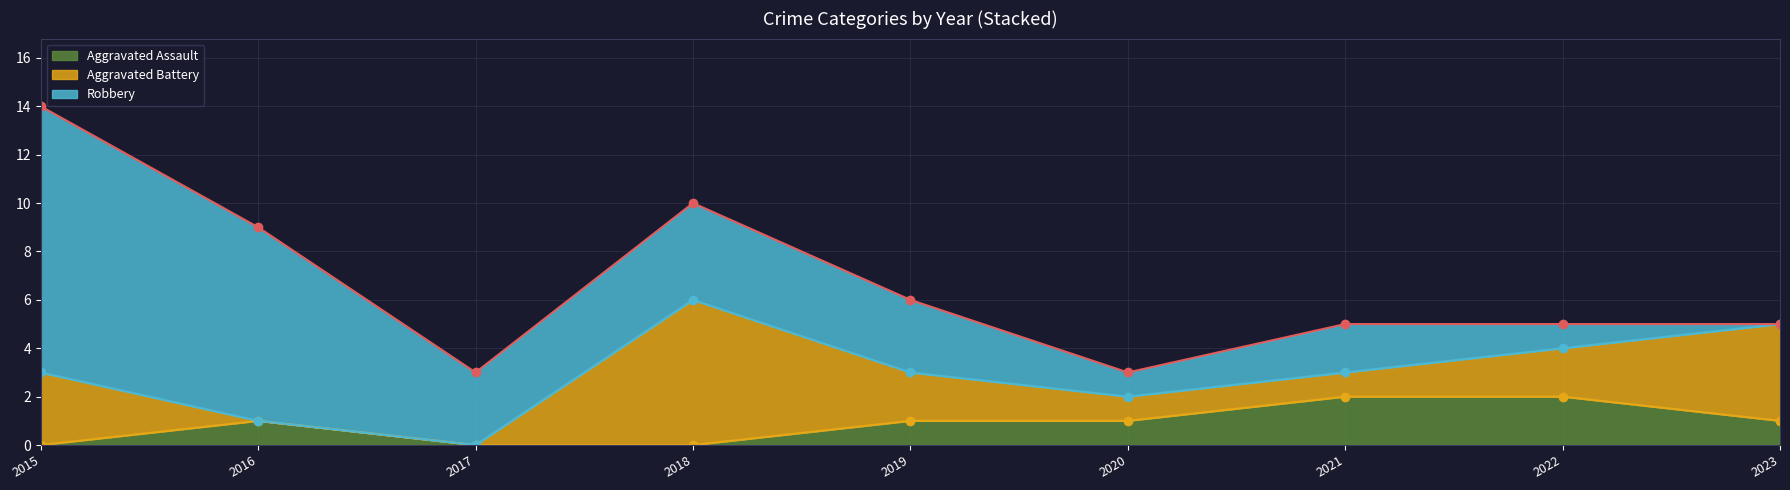

The value of Aggravated Assault at 2018 is -1. True or false?

False